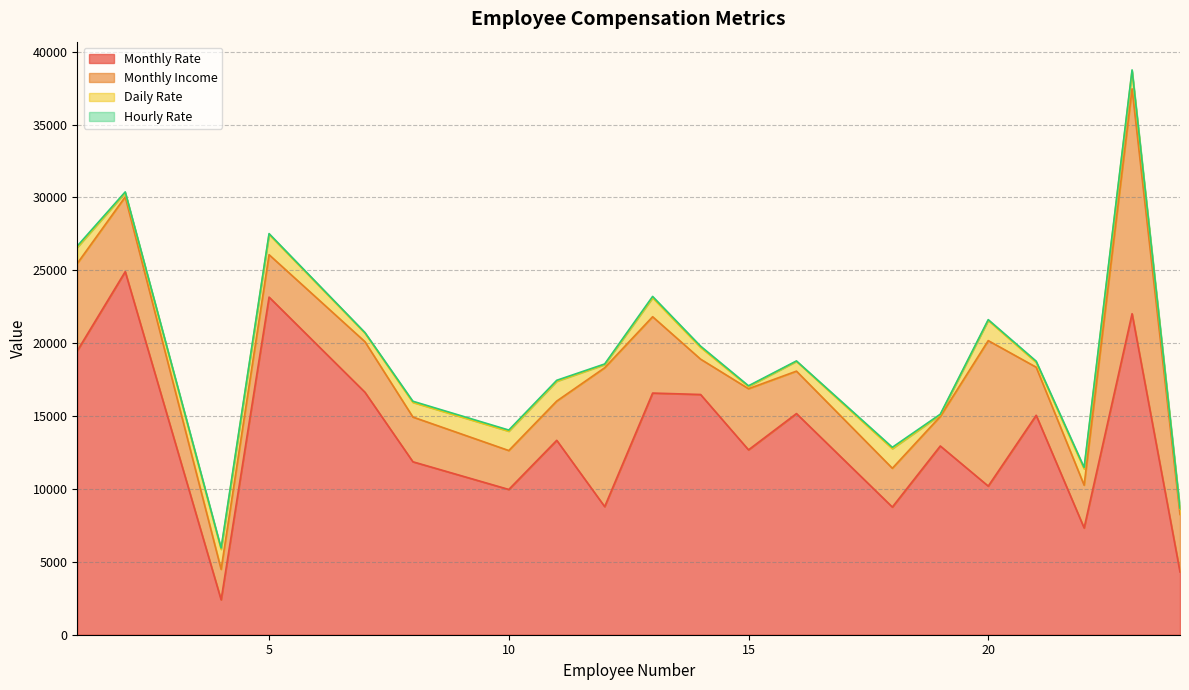

At which label does Daily Rate reach its peak?

5